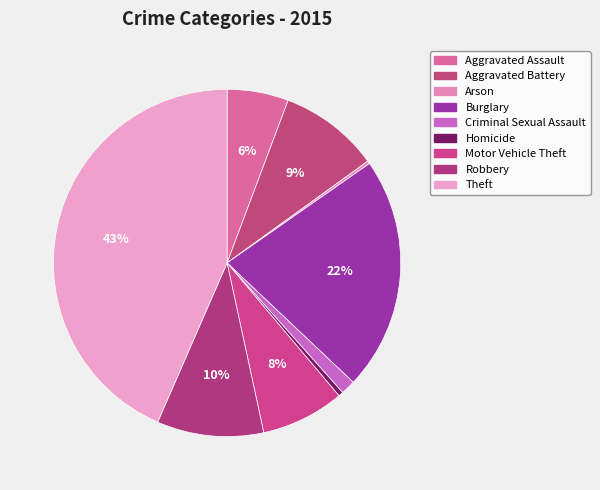

What is the ratio of the value at Theft to the value at Homicide?

98.3